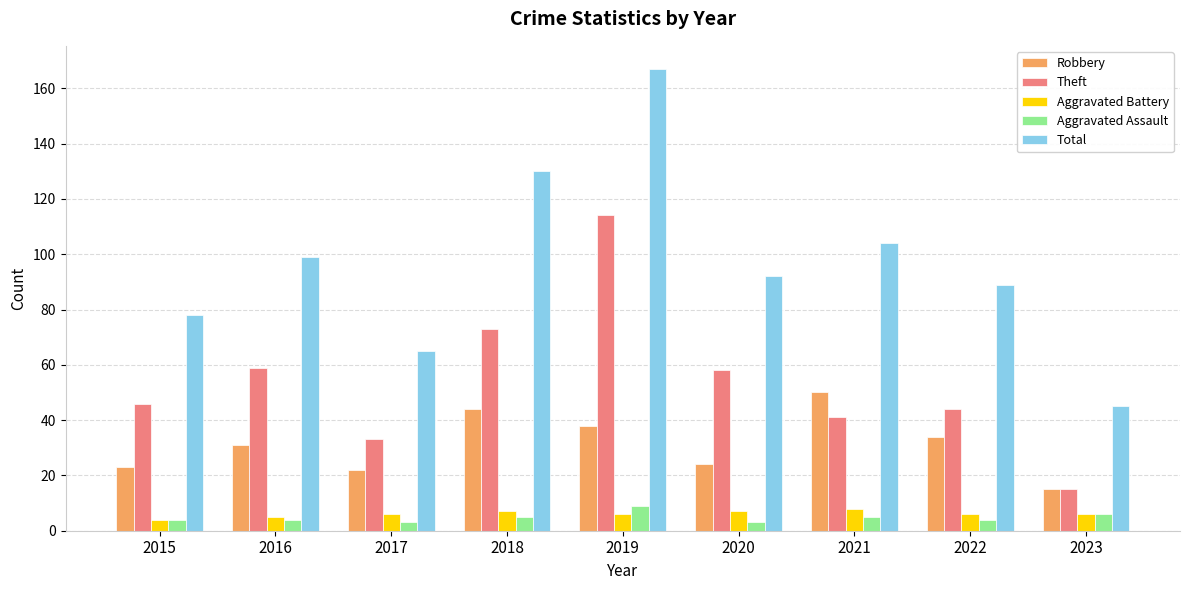

Reading right to left, what are all the values shown in this chart?

Robbery: 15	34	50	24	38	44	22	31	23
Theft: 15	44	41	58	114	73	33	59	46
Aggravated Battery: 6	6	8	7	6	7	6	5	4
Aggravated Assault: 6	4	5	3	9	5	3	4	4
Total: 45	89	104	92	167	130	65	99	78